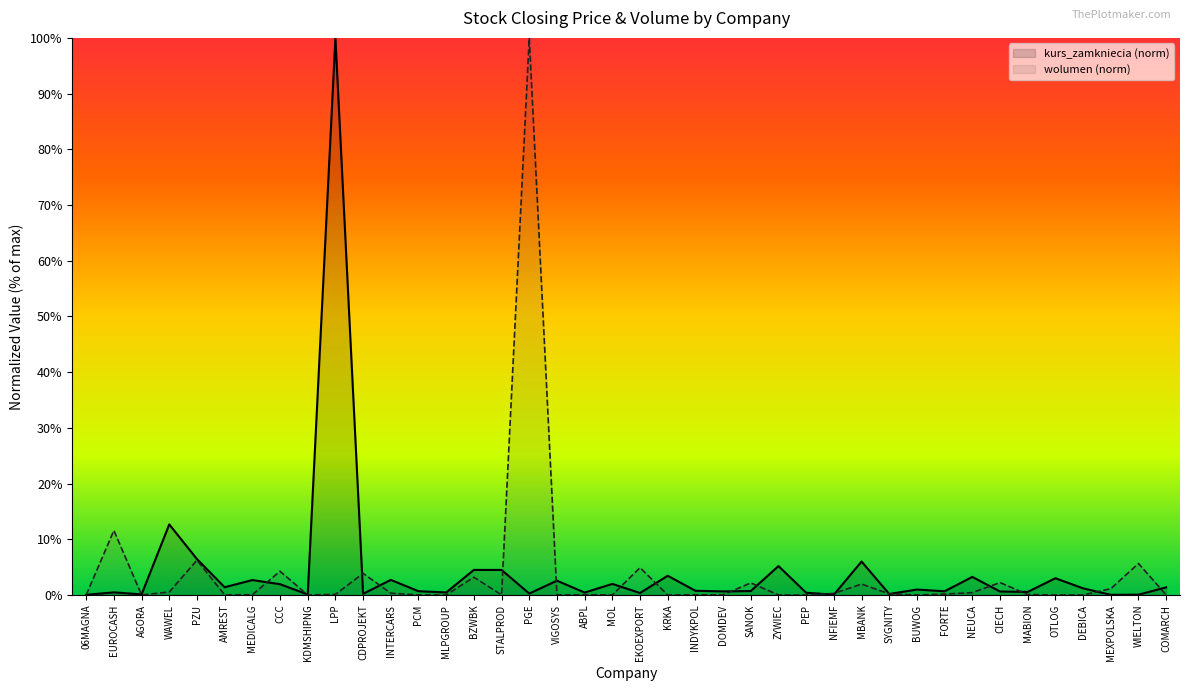

At which label does kurs_zamkniecia reach its peak?

LPP